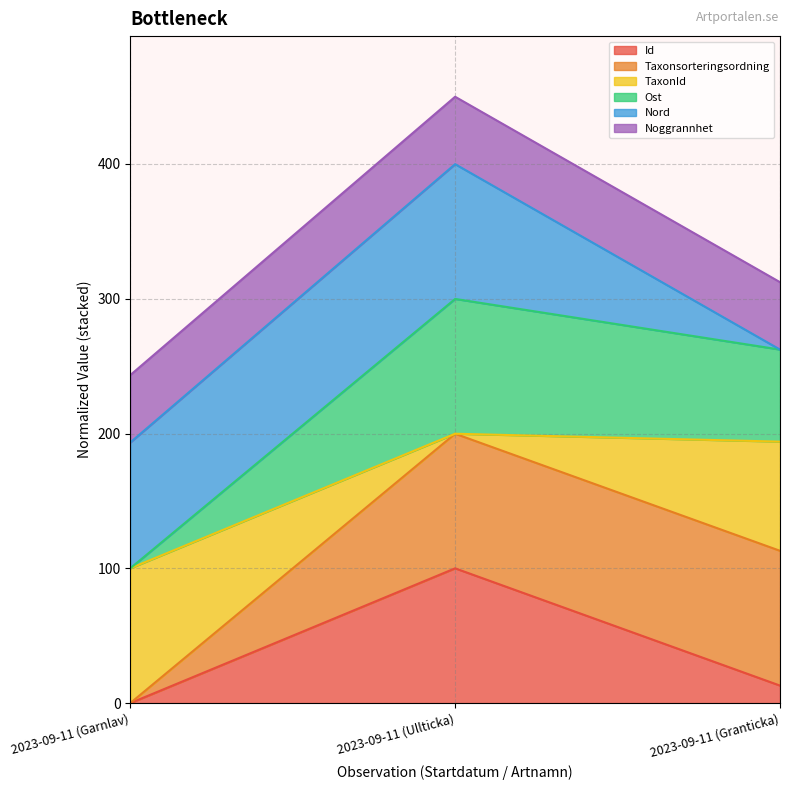

At which category is the sum across all series the highest?

2023-09-11 (Ullticka)